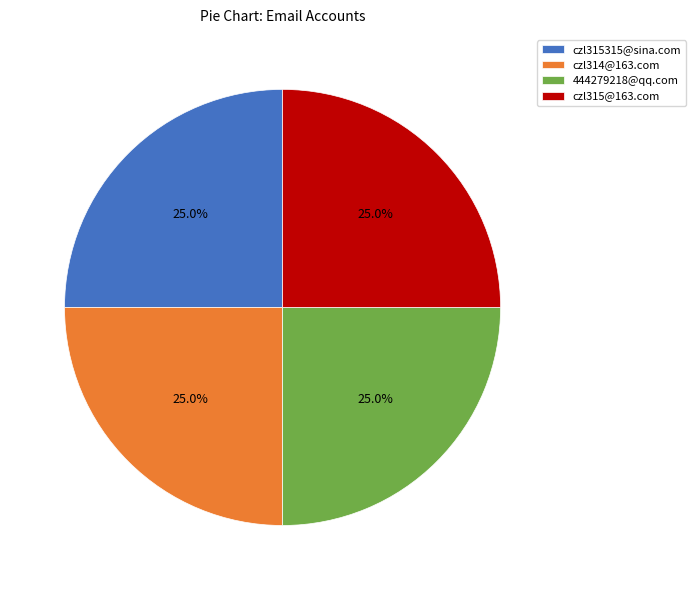

What is the ratio of the value at czl315@163.com to the value at czl314@163.com?

1.0